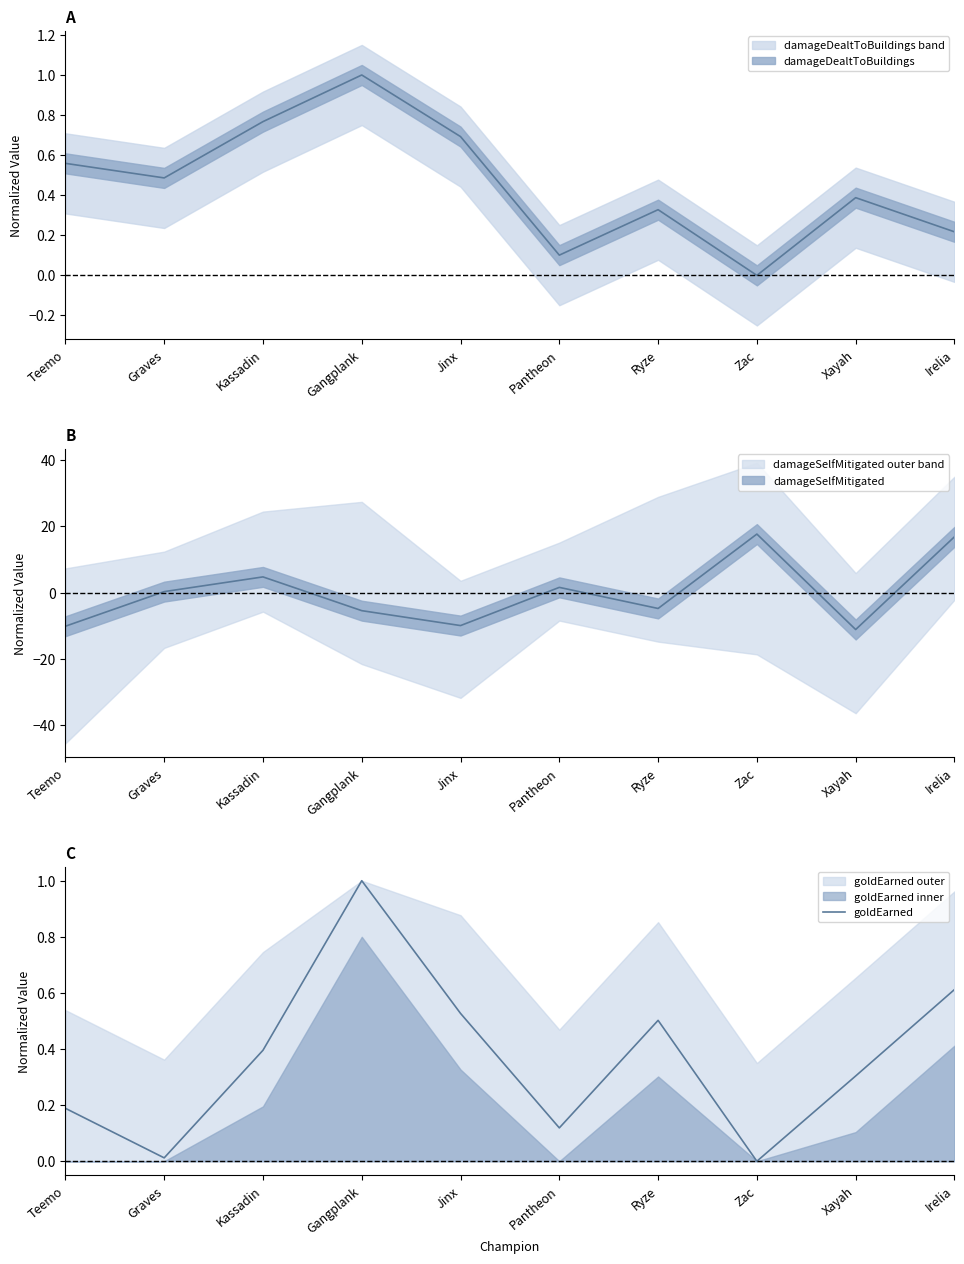

Reading right to left, list all the values displayed in this chart.

Irelia=0.6	Xayah=0.3	Zac=0.0	Ryze=0.5	Pantheon=0.1	Jinx=0.5	Gangplank=1.0	Kassadin=0.4	Graves=0.0	Teemo=0.2